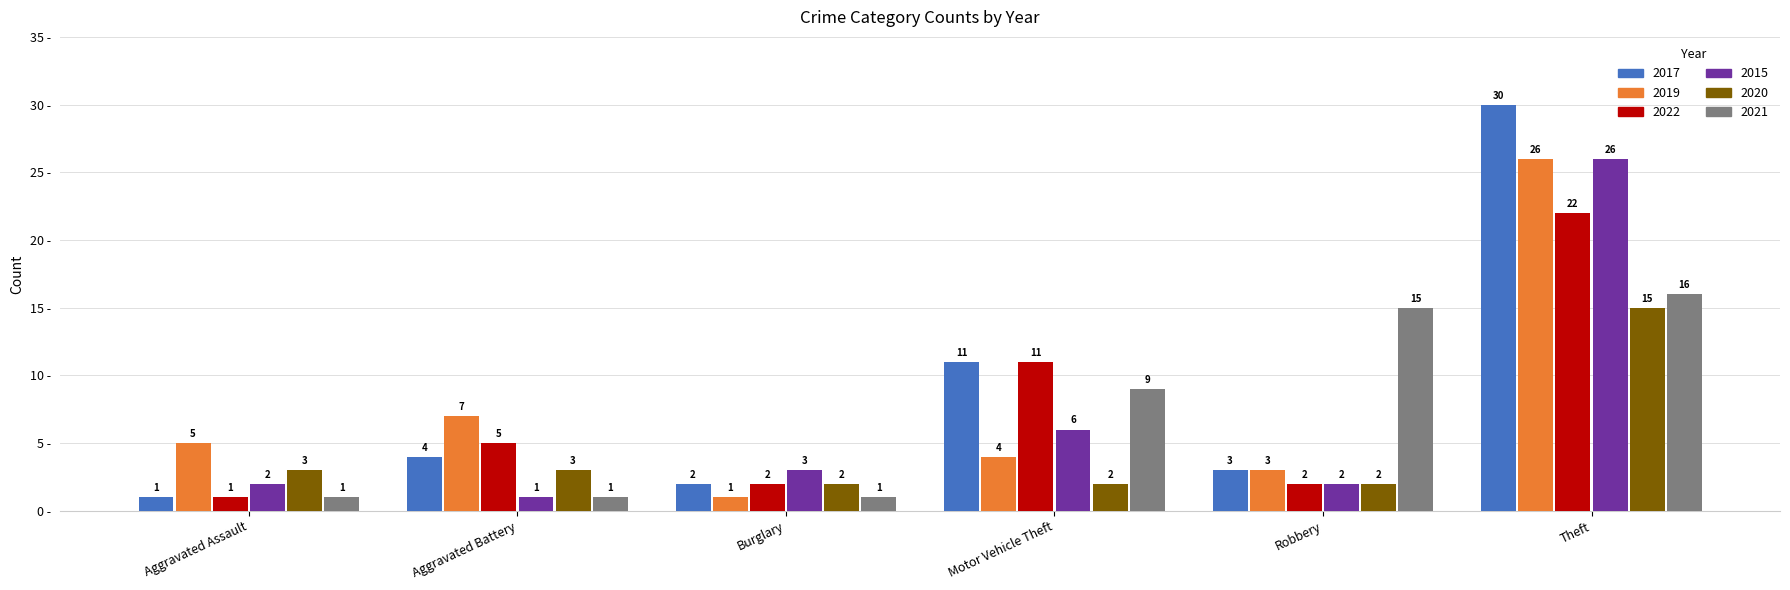

What is the greatest value displayed?

30